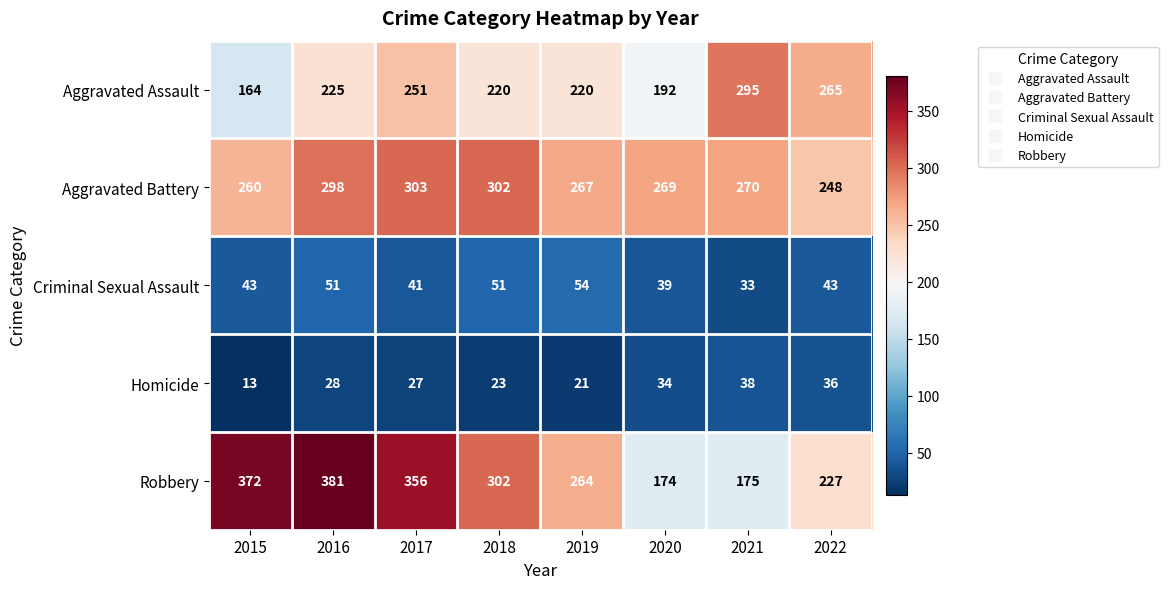

The Aggravated Battery series shows 494 at 2017. True or false?

False